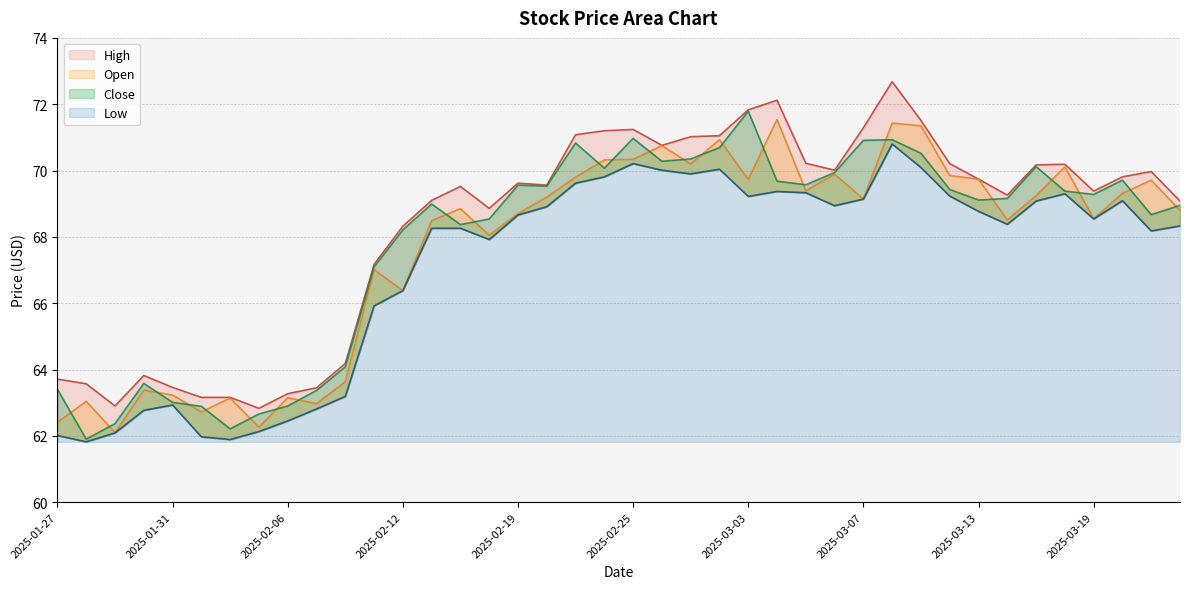

Reading left to right, transcribe all the data shown in this chart.

High: 63.7	63.6	62.9	63.8	63.5	63.2	63.2	62.8	63.3	63.5	64.2	67.2	68.3	69.1	69.5	68.9	69.6	69.6	71.1	71.2	71.2	70.8	71.0	71.0	71.8	72.1	70.2	70.0	71.3	72.7	71.5	70.2	69.7	69.3	70.2	70.2	69.4	69.8	70.0	69.1
Open: 62.4	63.0	62.1	63.4	63.2	62.7	63.1	62.3	63.1	63.0	63.6	67.0	66.4	68.5	68.8	68.0	68.7	69.2	69.8	70.3	70.3	70.8	70.2	70.9	69.7	71.5	69.4	69.9	69.1	71.4	71.3	69.8	69.7	68.5	69.2	70.1	68.5	69.3	69.7	68.8
Close: 63.4	61.9	62.4	63.6	63.0	62.9	62.2	62.7	62.9	63.4	64.1	67.1	68.2	69.0	68.4	68.5	69.6	69.5	70.8	70.1	71.0	70.3	70.3	70.7	71.8	69.7	69.6	69.9	70.9	70.9	70.5	69.4	69.1	69.2	70.1	69.4	69.3	69.7	68.7	69.0
Low: 62.0	61.8	62.1	62.8	62.9	62.0	61.9	62.1	62.5	62.8	63.2	65.9	66.4	68.3	68.3	67.9	68.7	68.9	69.6	69.8	70.2	70.0	69.9	70.0	69.2	69.4	69.3	68.9	69.1	70.8	70.1	69.2	68.8	68.4	69.1	69.3	68.5	69.1	68.2	68.3